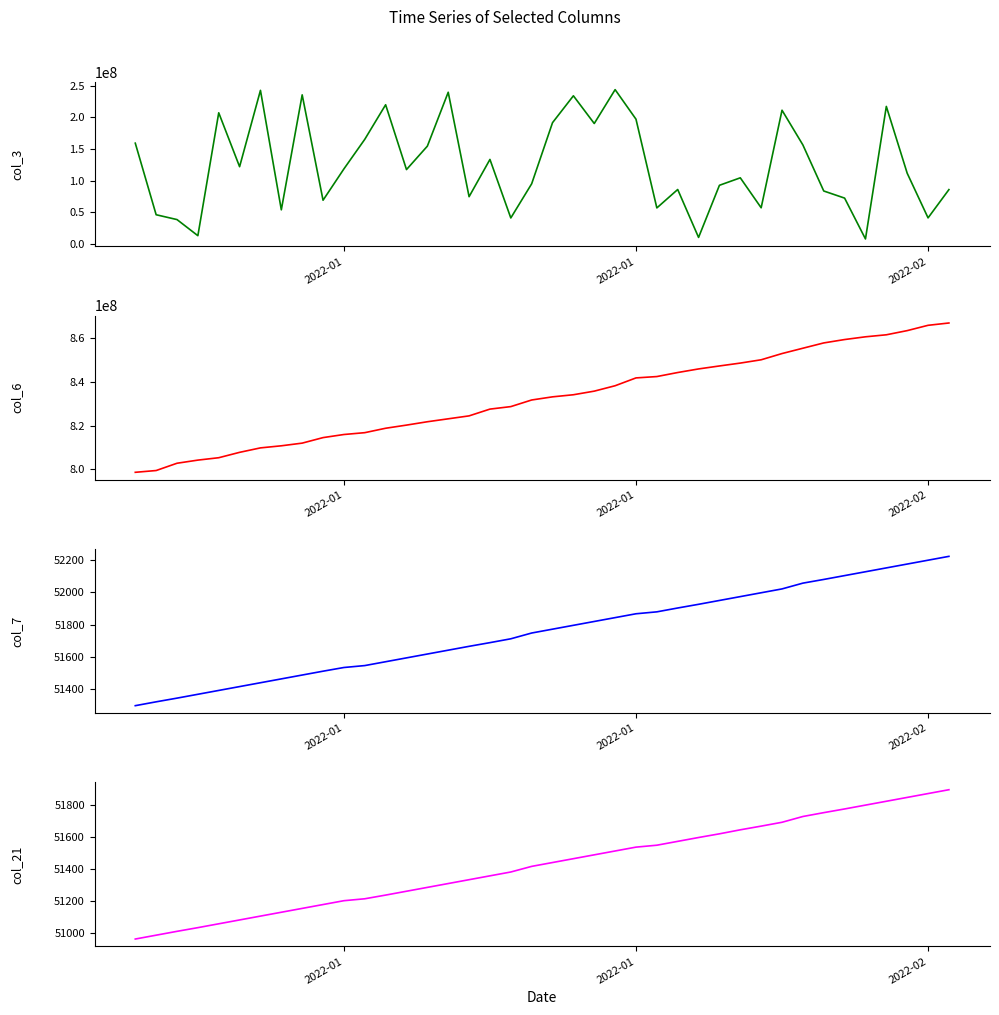

Is it true that col_3 equals 38267016 at 2022-02?

True